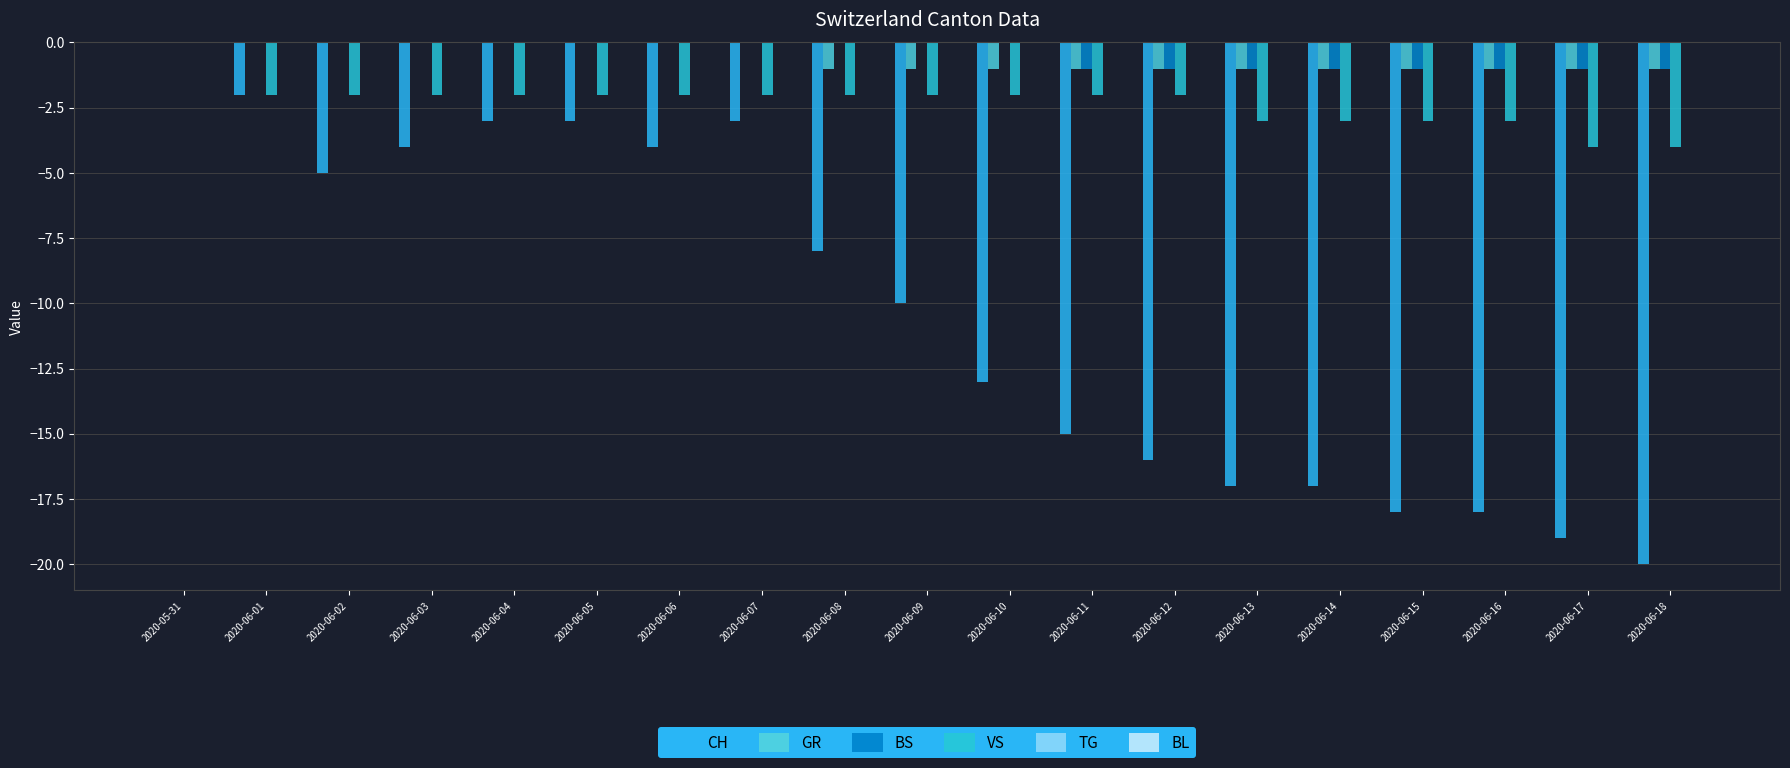

Between 2020-05-31 and 2020-06-13, which series saw the biggest shift?

CH